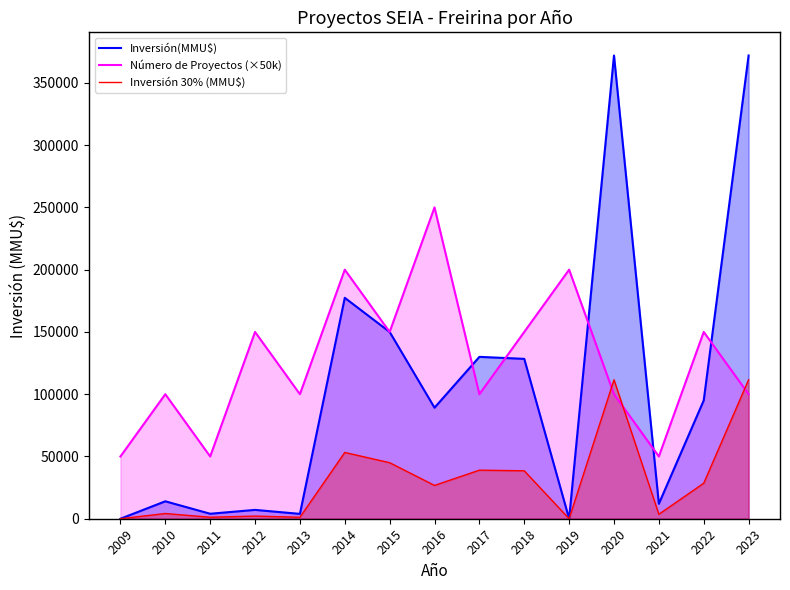

How many intersections are there between Número de Proyectos (×50k) and Inversión(MMU$)?

5